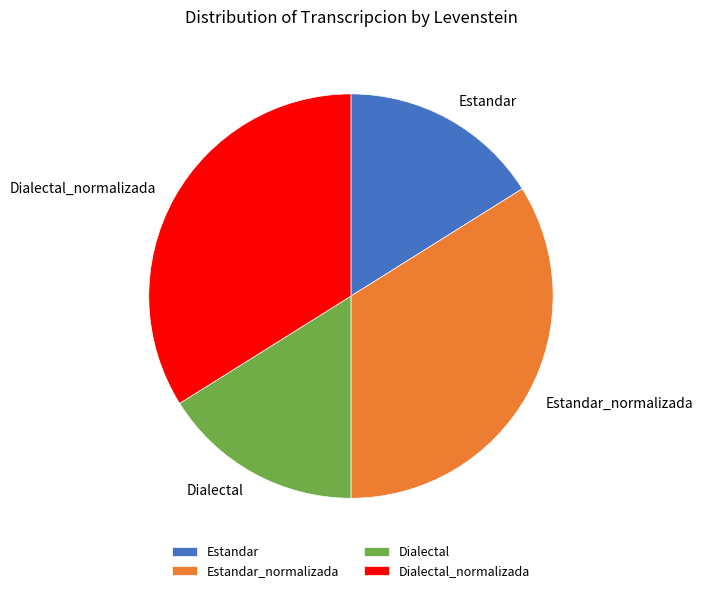

Does Dialectal account for over 50% of the chart?

No